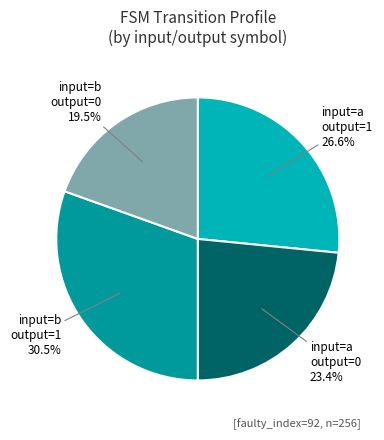

Count the number of slices in the pie.

4